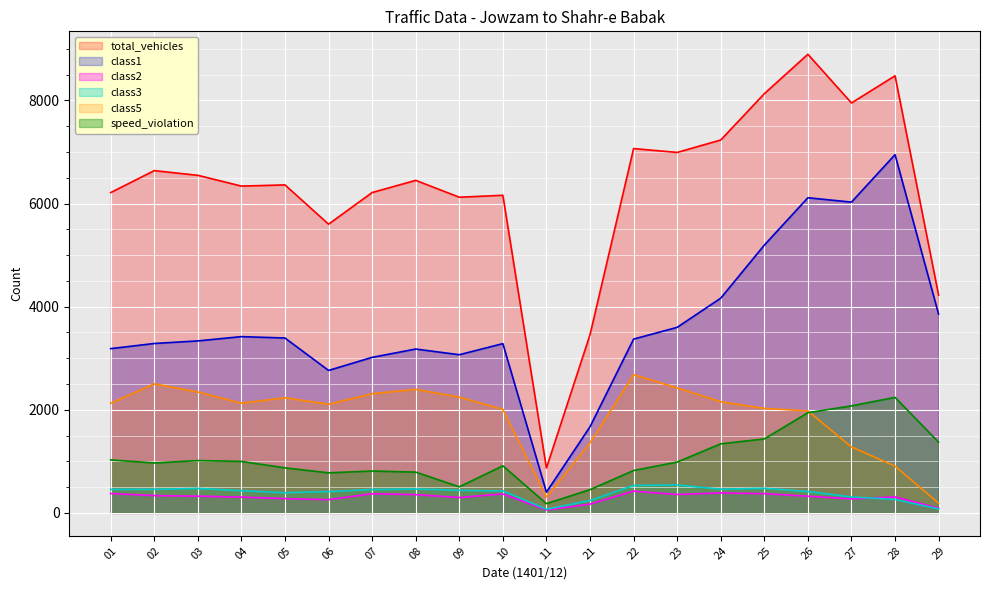

What is the spread (max minus min) of values at 08?

6096